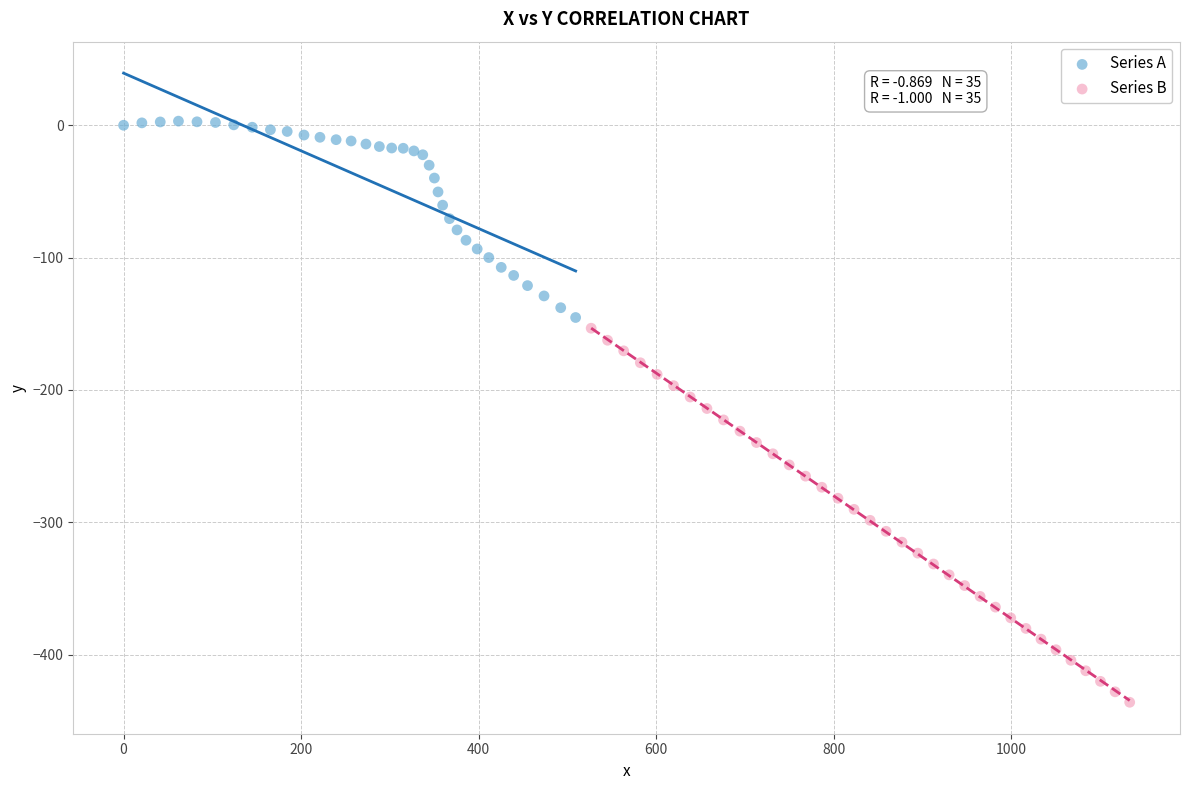

What are all the series names shown in the legend?

Series A, Series B